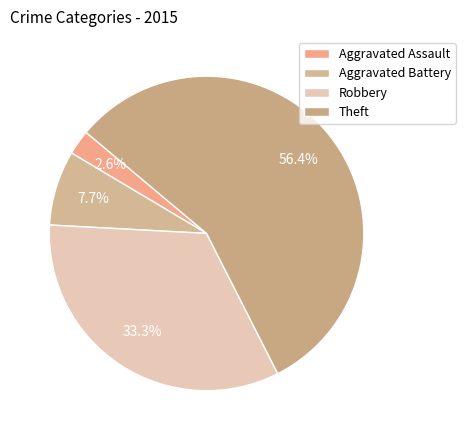

Which slice is the largest?

Theft